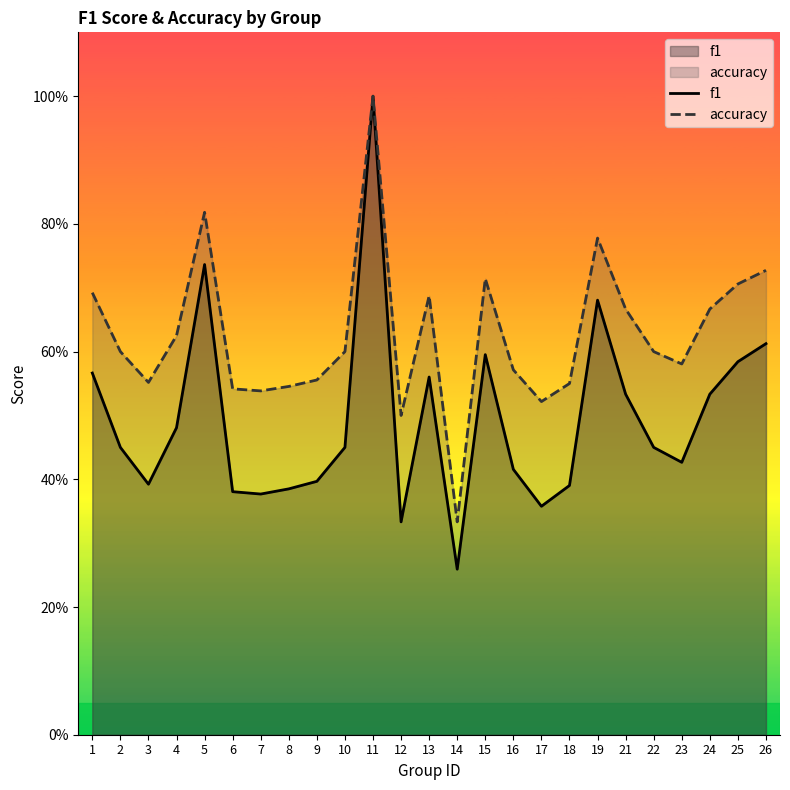

True or false: f1 and accuracy cross at least once.

False